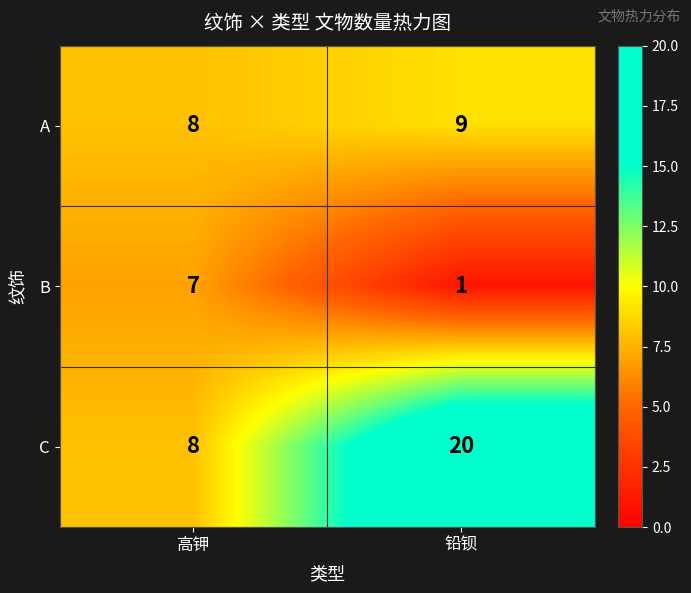

At how many categories does at least one series exceed 4?

2